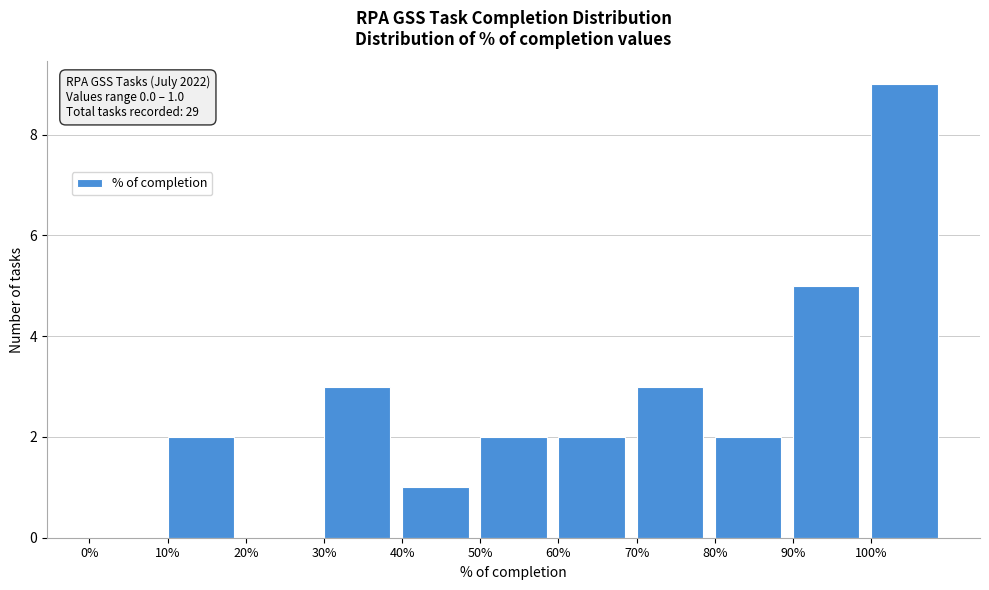

Reading left to right, what are all the values shown in this chart?

0%=0	10%=2	20%=0	30%=3	40%=1	50%=2	60%=2	70%=3	80%=2	90%=5	100%=9